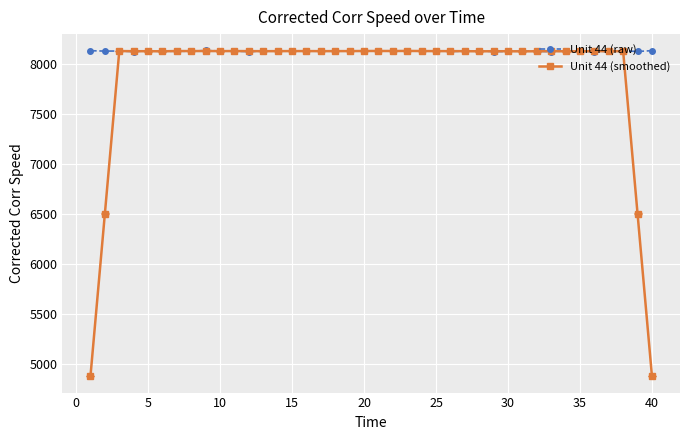

Rank the series by their average value, from lowest to highest.

Unit 44 (smoothed), Unit 44 (raw)